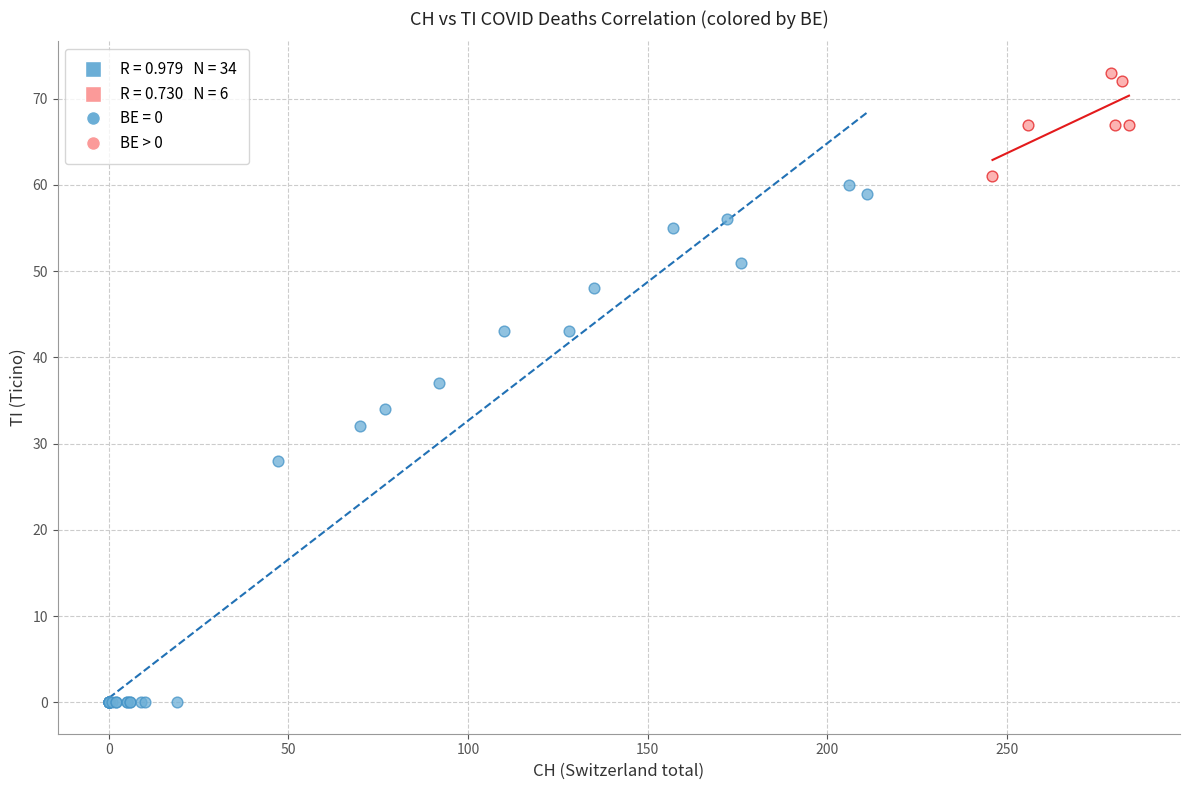

Which series has the largest Y range (max minus min)?

BE = 0